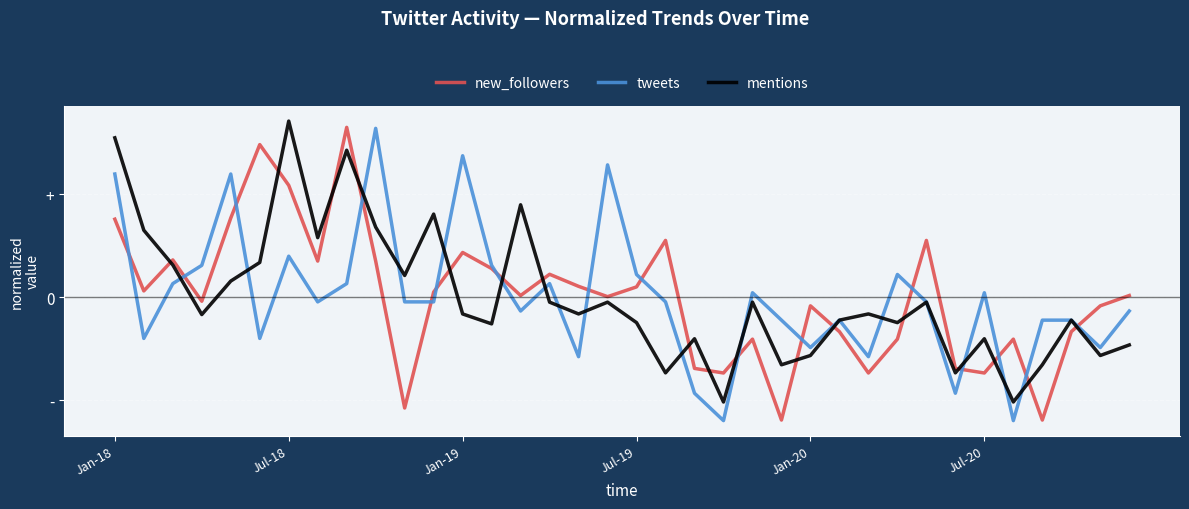

Rank the categories by tweets value from highest to lowest.

9, 12, 17, Jan-18, Jan-20, 6, Jul-19, 13, 18, 27, Jan-19, 8, 15, 22, 30, 7, 10, 11, 19, 28, 14, 35, 23, 25, 32, 33, Jul-18, Jul-20, 24, 34, 16, 26, 20, 29, 21, 31